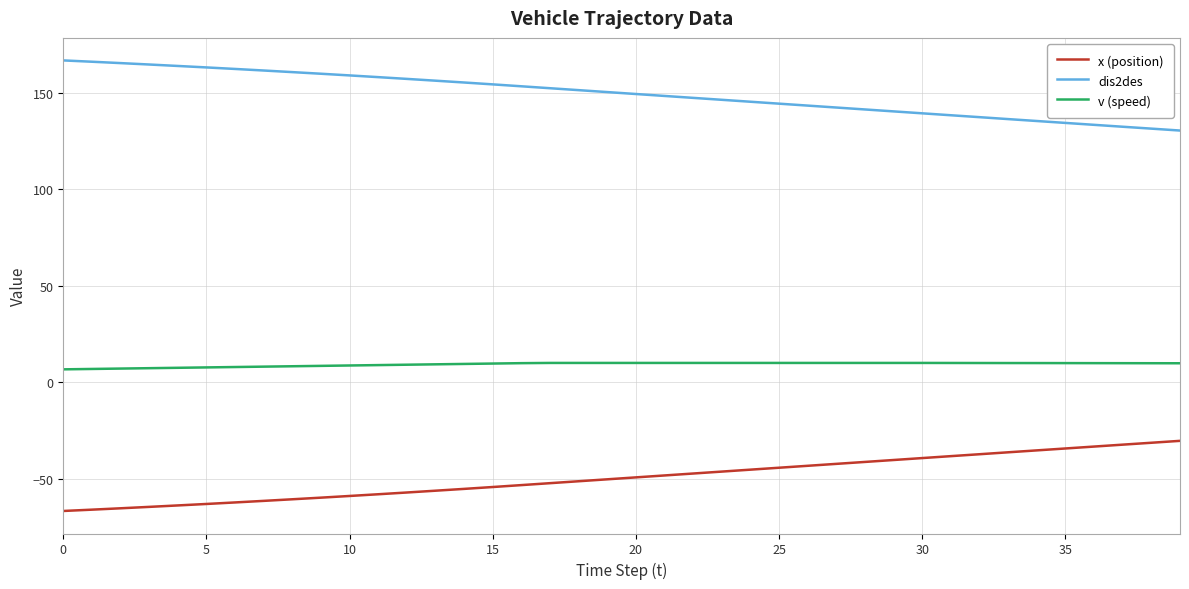

List the series in order of their overall mean, highest first.

dis2des, v (speed), x (position)